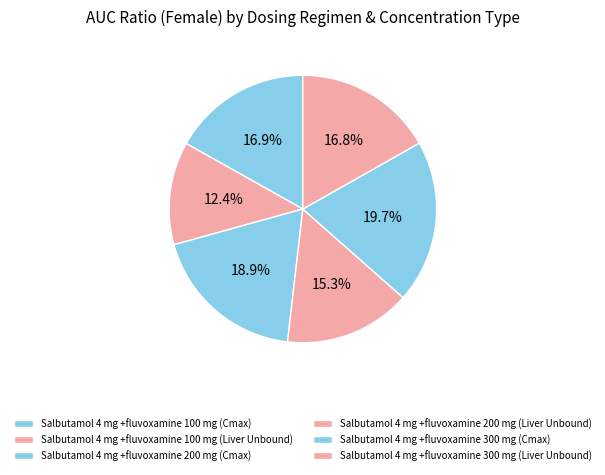

To the nearest percent, what percentage of the pie is Salbutamol 4 mg +fluvoxamine 300 mg (Liver Unbound)?

17%